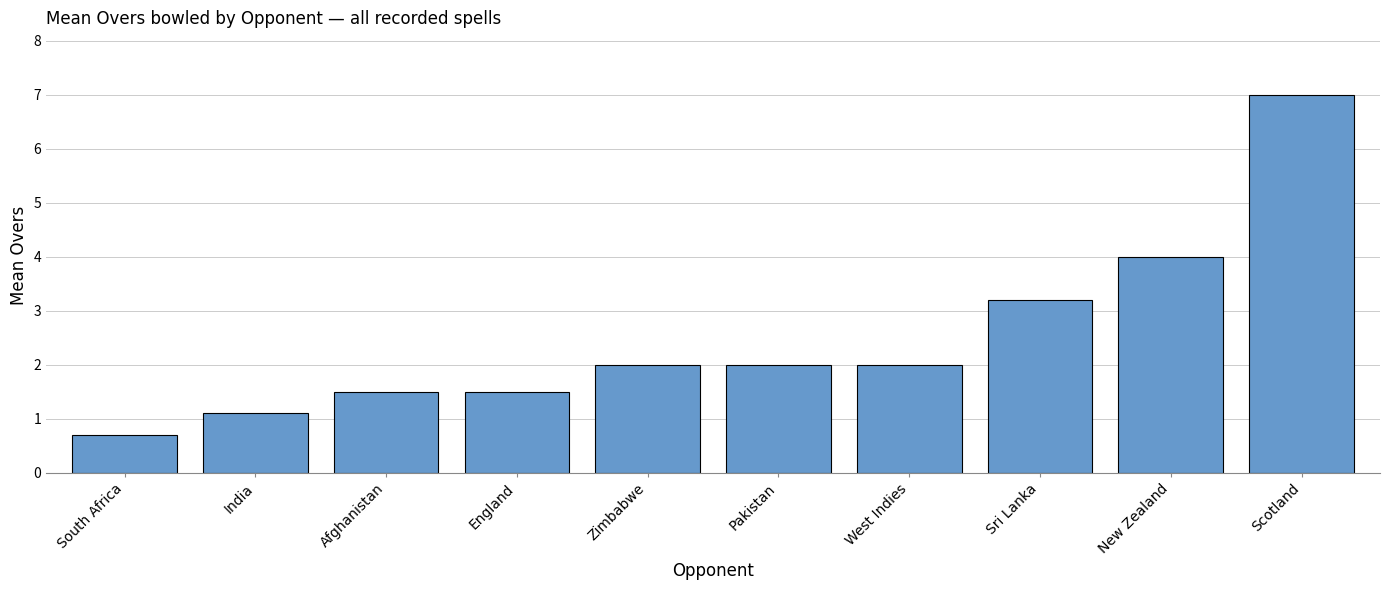

How many bars are there in total?

10